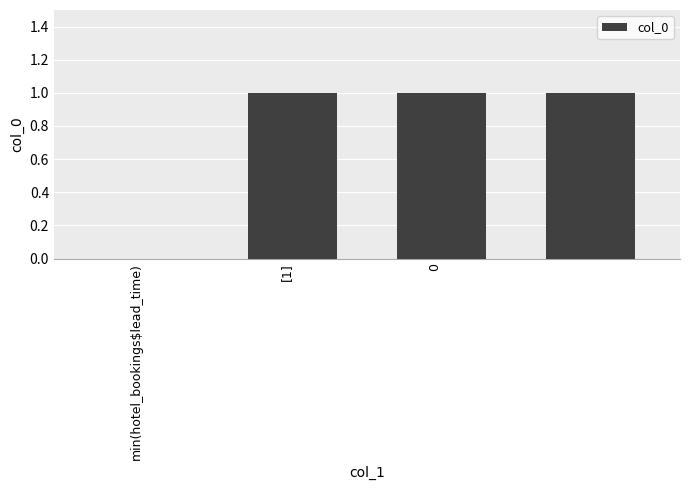

Are the bars grouped side by side (vs. stacked)?

No